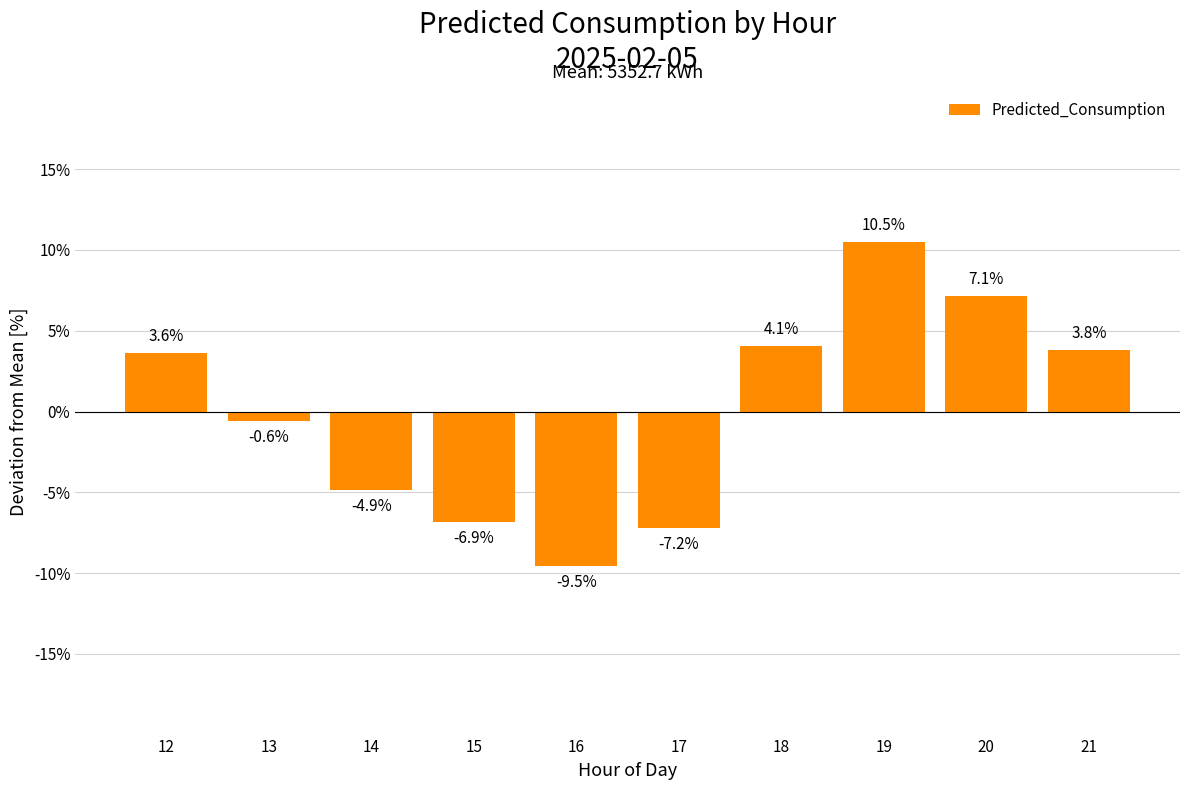

What is the difference between the maximum and second lowest values?

17.7